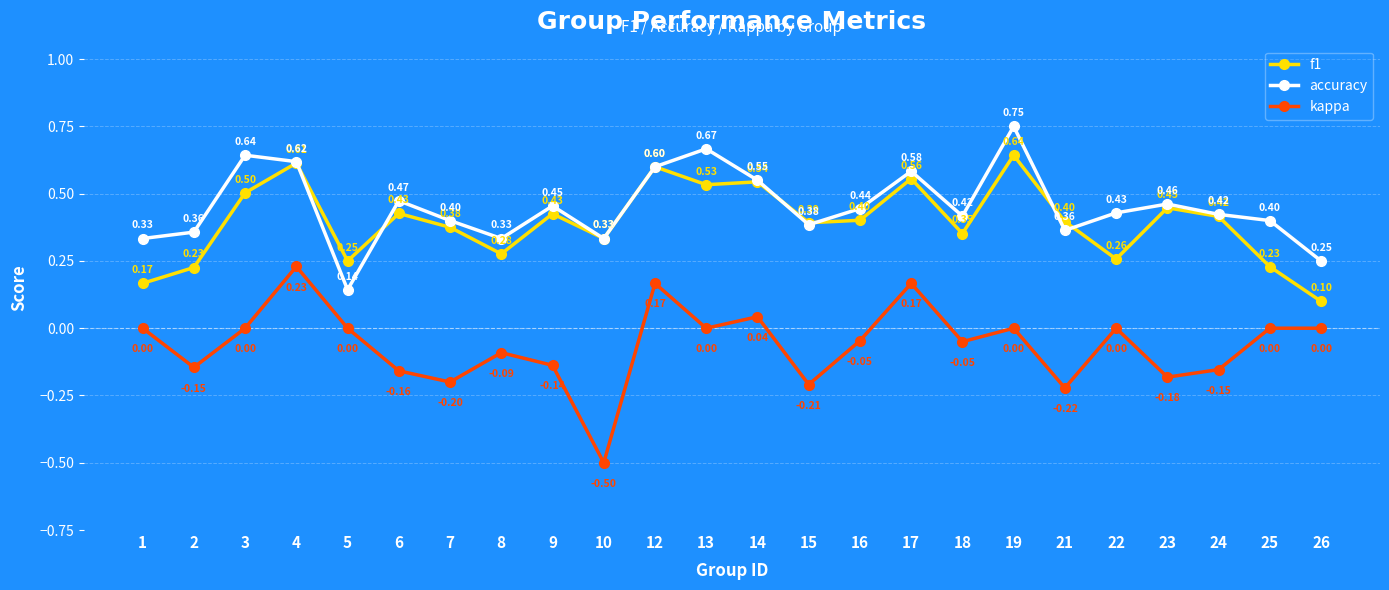

At which category is the sum across all series the highest?

4